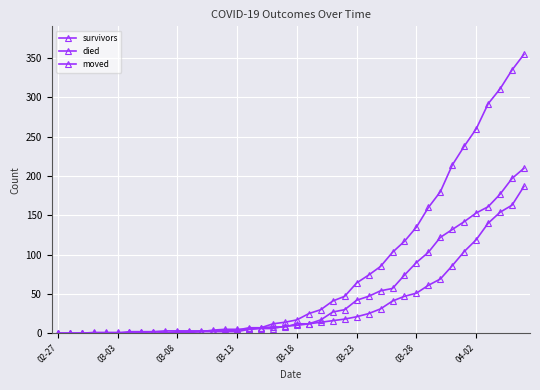

At which category is the sum across all series the highest?

39